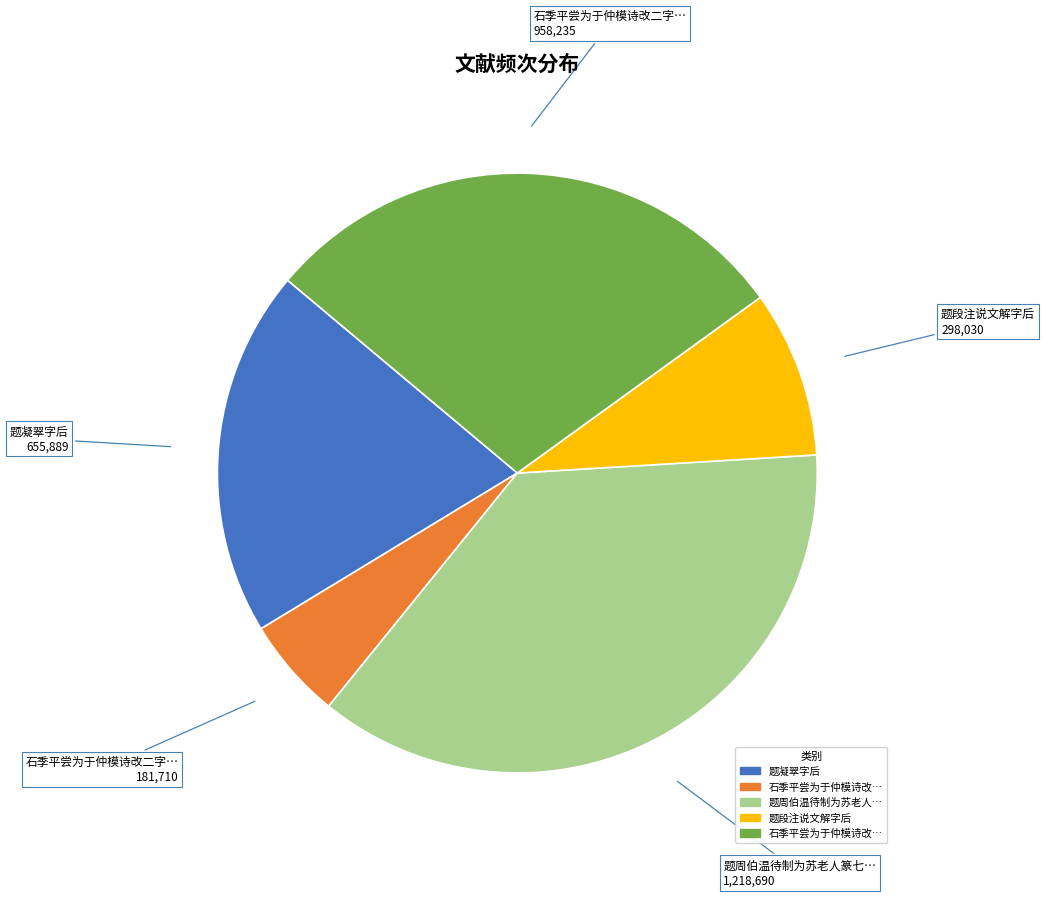

Is there a majority slice in this chart?

No